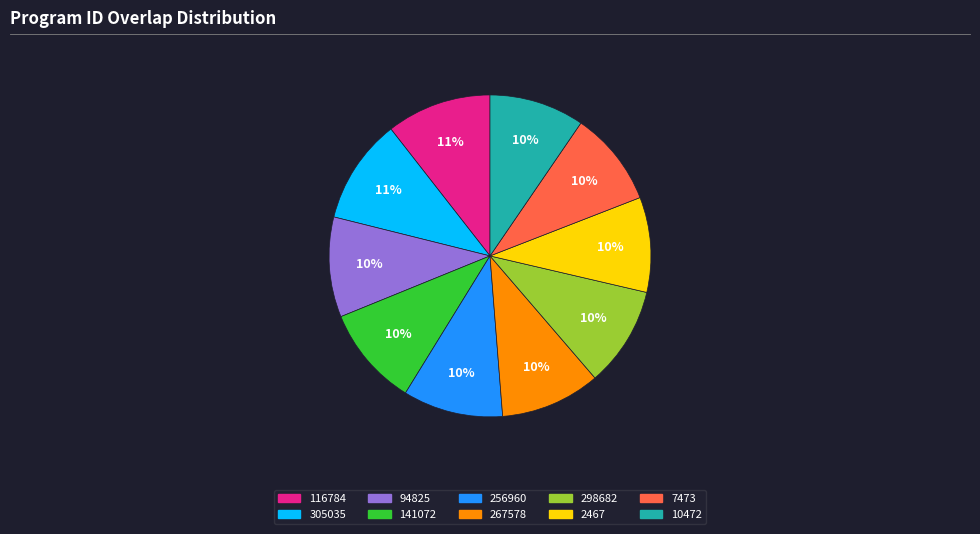

The 116784 slice represents 5% of the pie. True or false?

False